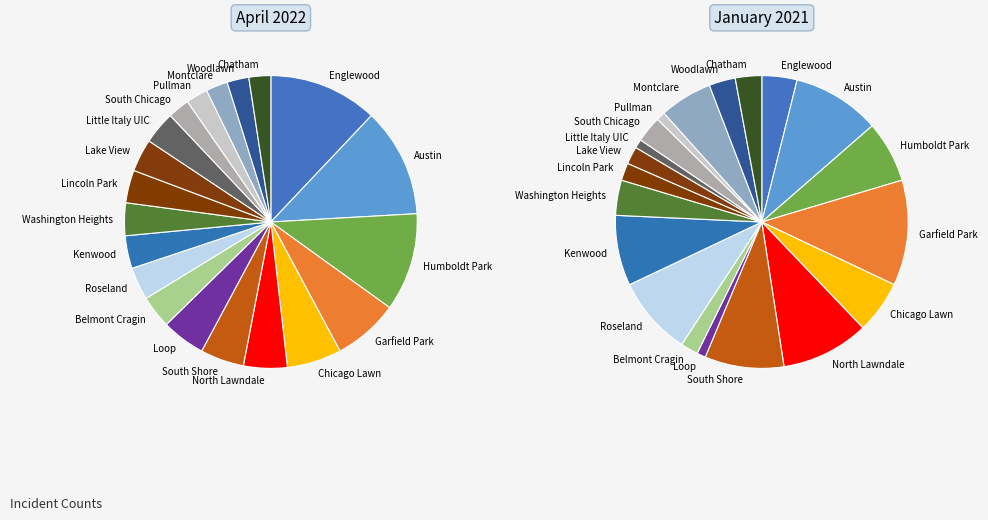

The Englewood slice represents 12% of the pie. True or false?

True